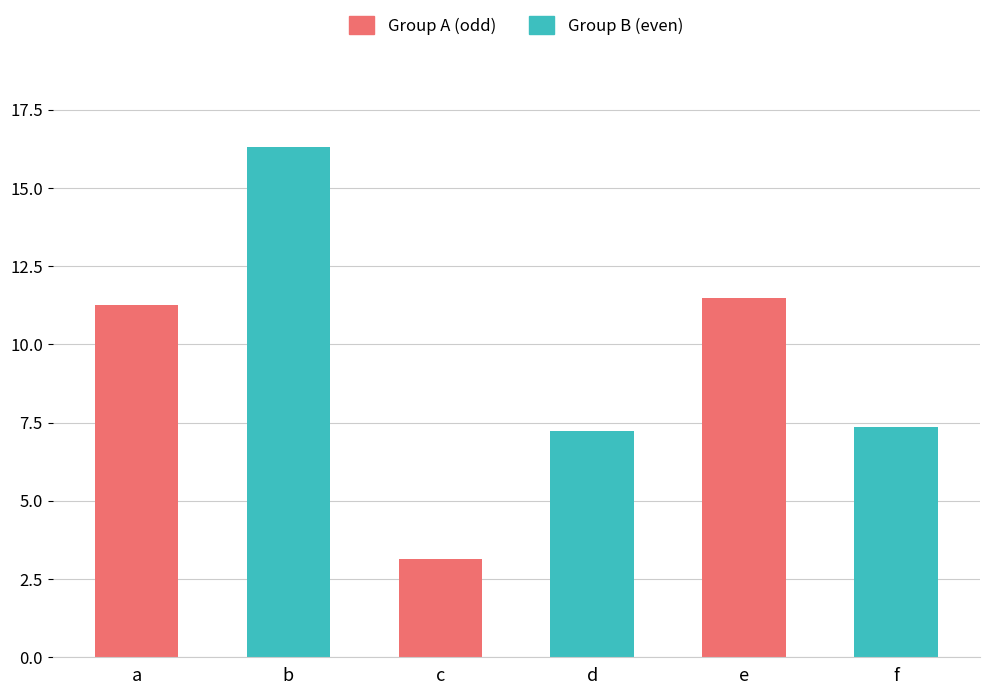

Reading right to left, extract all data points from this chart.

f=7.4	e=11.5	d=7.2	c=3.1	b=16.3	a=11.3